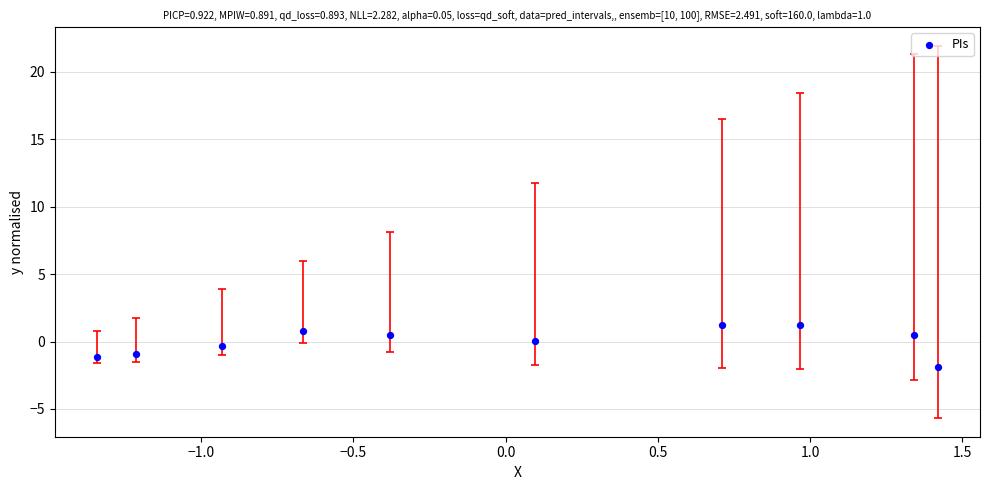

What is the range of X values (max minus min)?

2.8